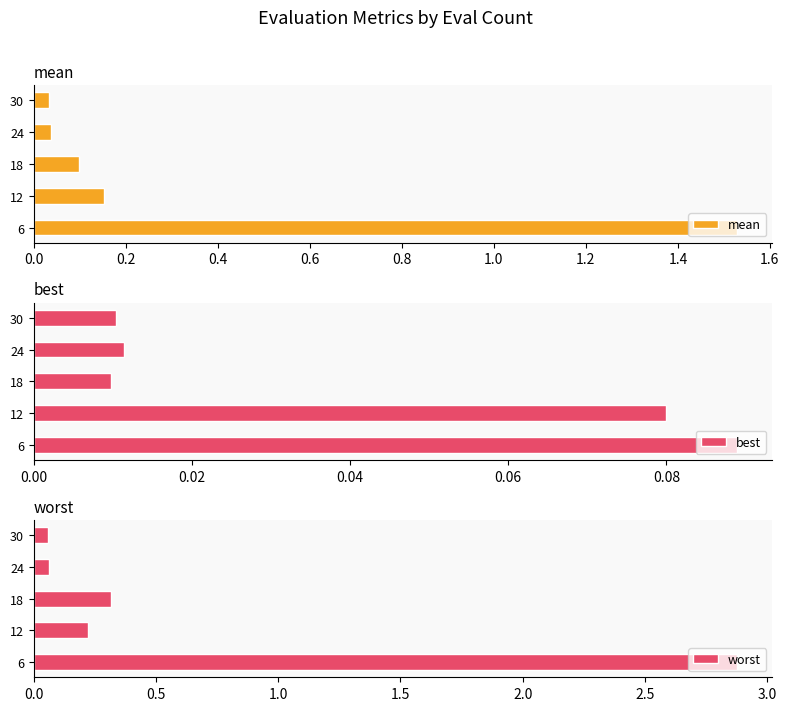

What is the highest value of the best series?

0.1